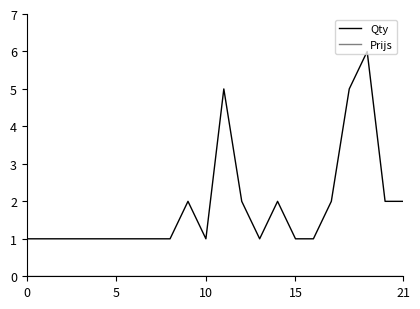

Which series has the largest total across all categories?

Qty